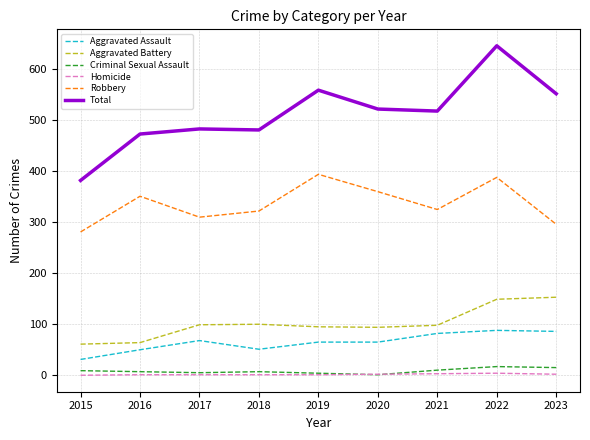

What is the maximum value shown in the chart?

646